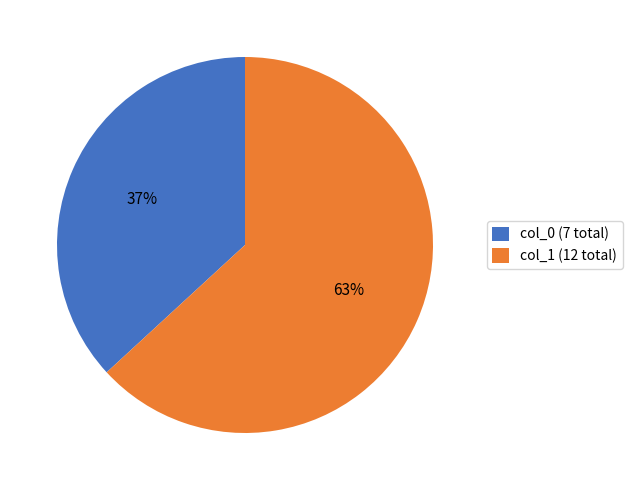

Is the sum of col_0 (7 total) and col_1 (12 total) greater than half?

Yes